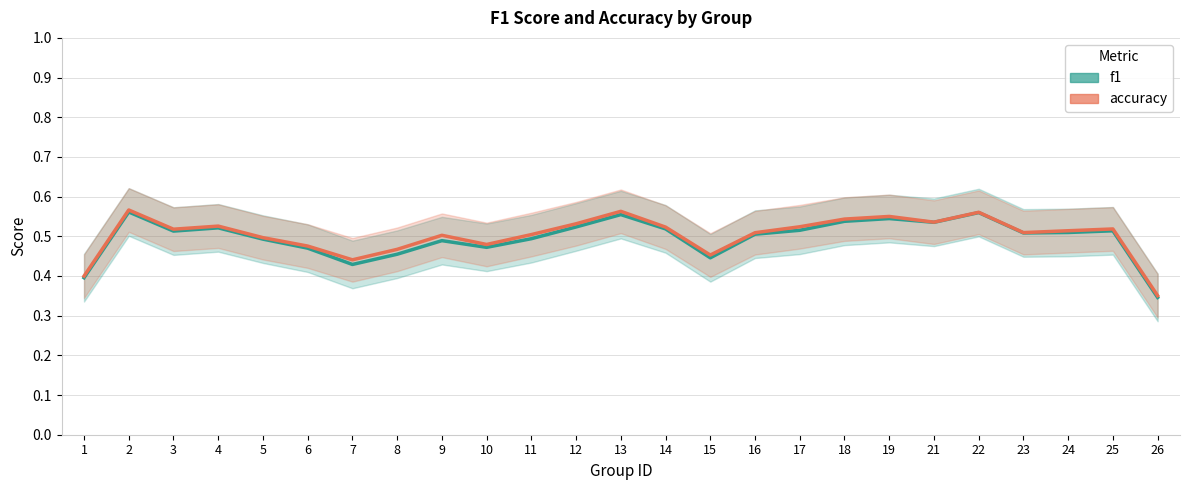

List the series in order of their peak value, lowest first.

f1, accuracy